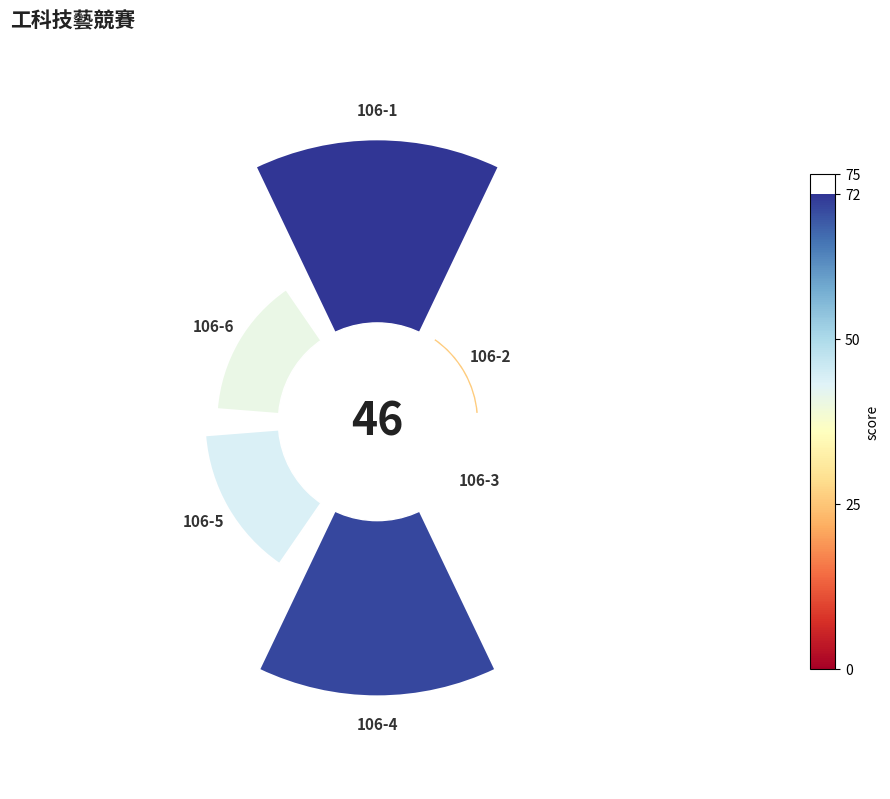

Does the chart contain any negative values?

No